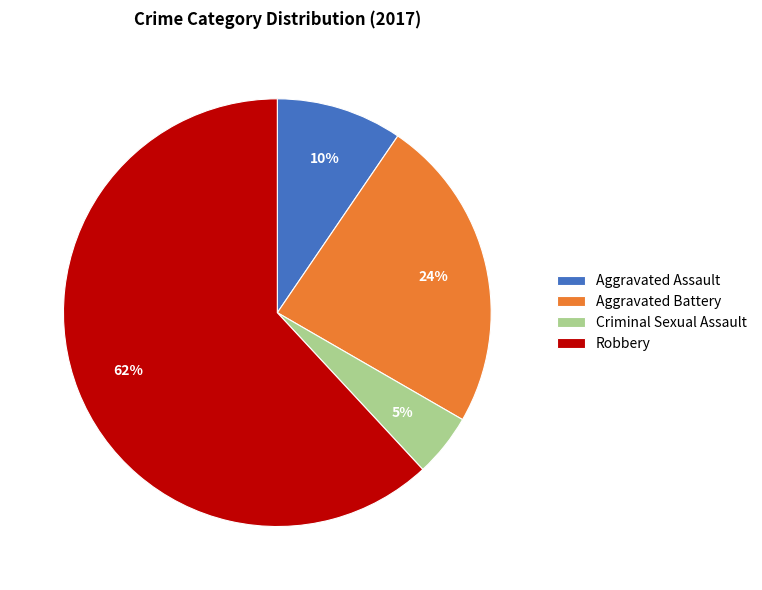

Does Aggravated Battery represent more than half of the total?

No